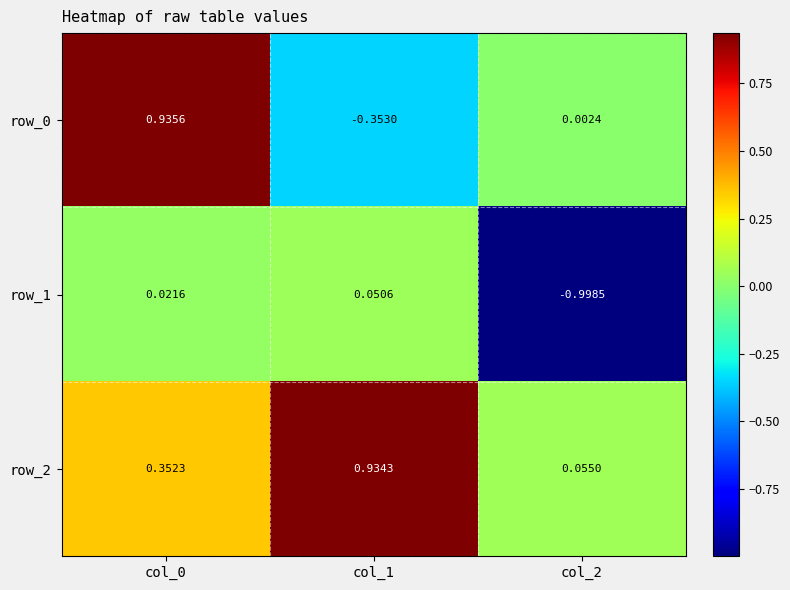

Is the value of row_0 at col_0 greater than the value of row_2 at col_1?

Yes